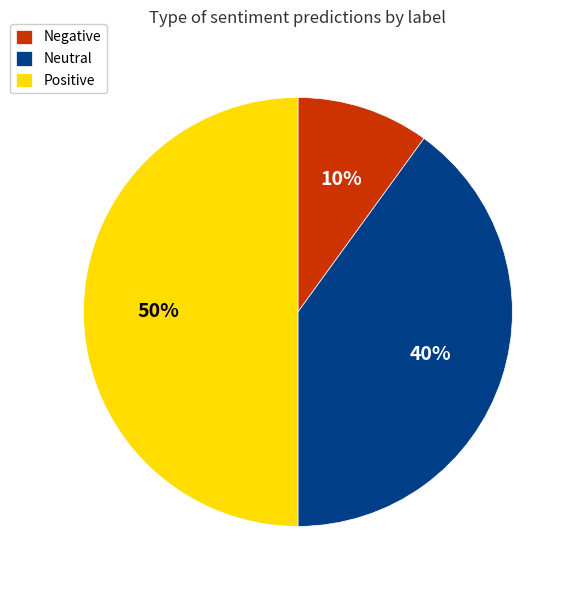

Combined, do Positive and Neutral account for over 50%?

Yes